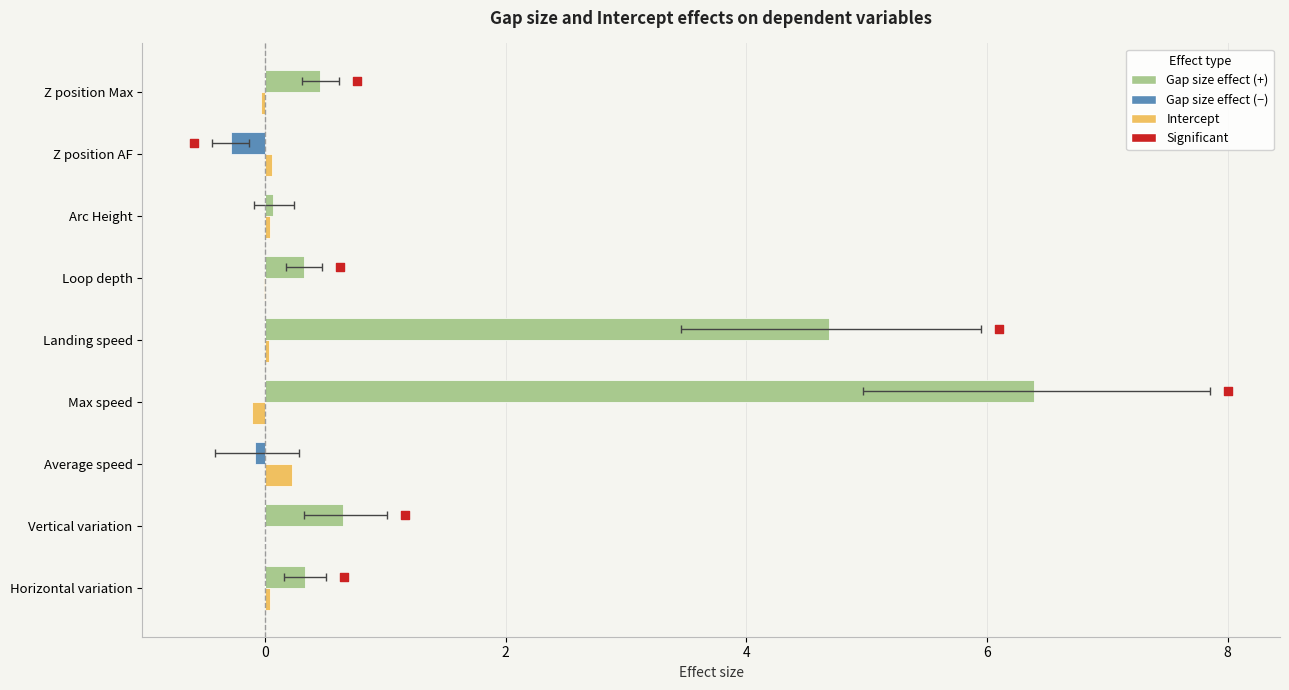

Is the value of Gap size effect (negative) at Average speed greater than the value of Gap size effect (positive) at Average speed?

No